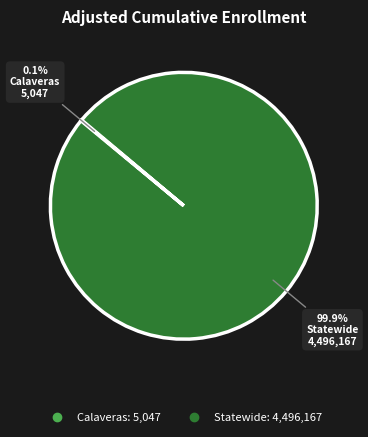

How much of the chart is everything except Statewide?

0.1%